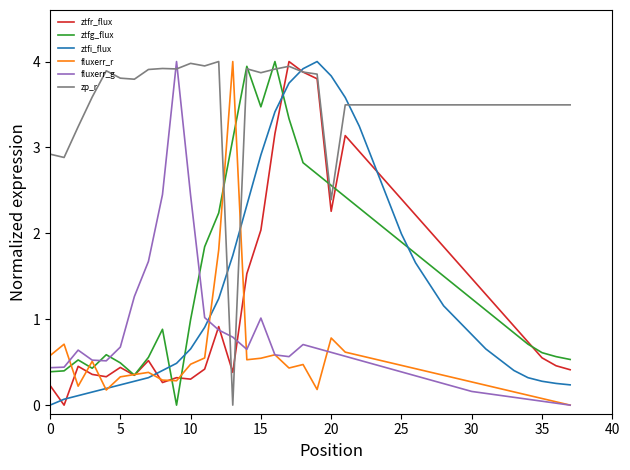

Which series has the largest total across all categories?

zp_r